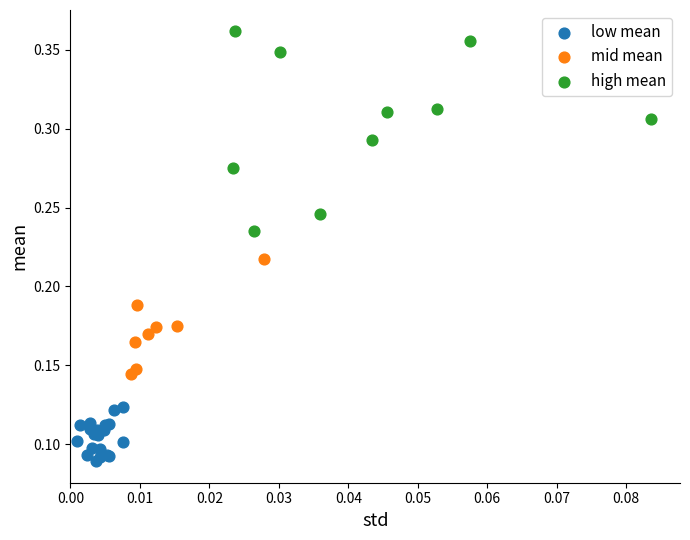

Which series contains the lowest Y value?

low mean